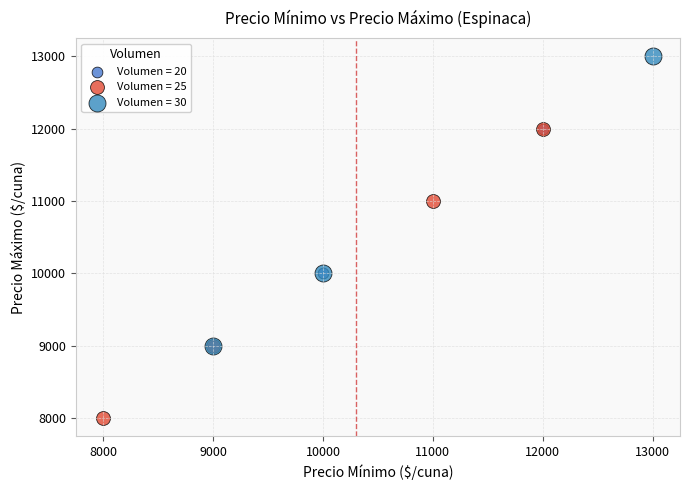

Which series reaches the minimum Y coordinate?

Volumen = 25